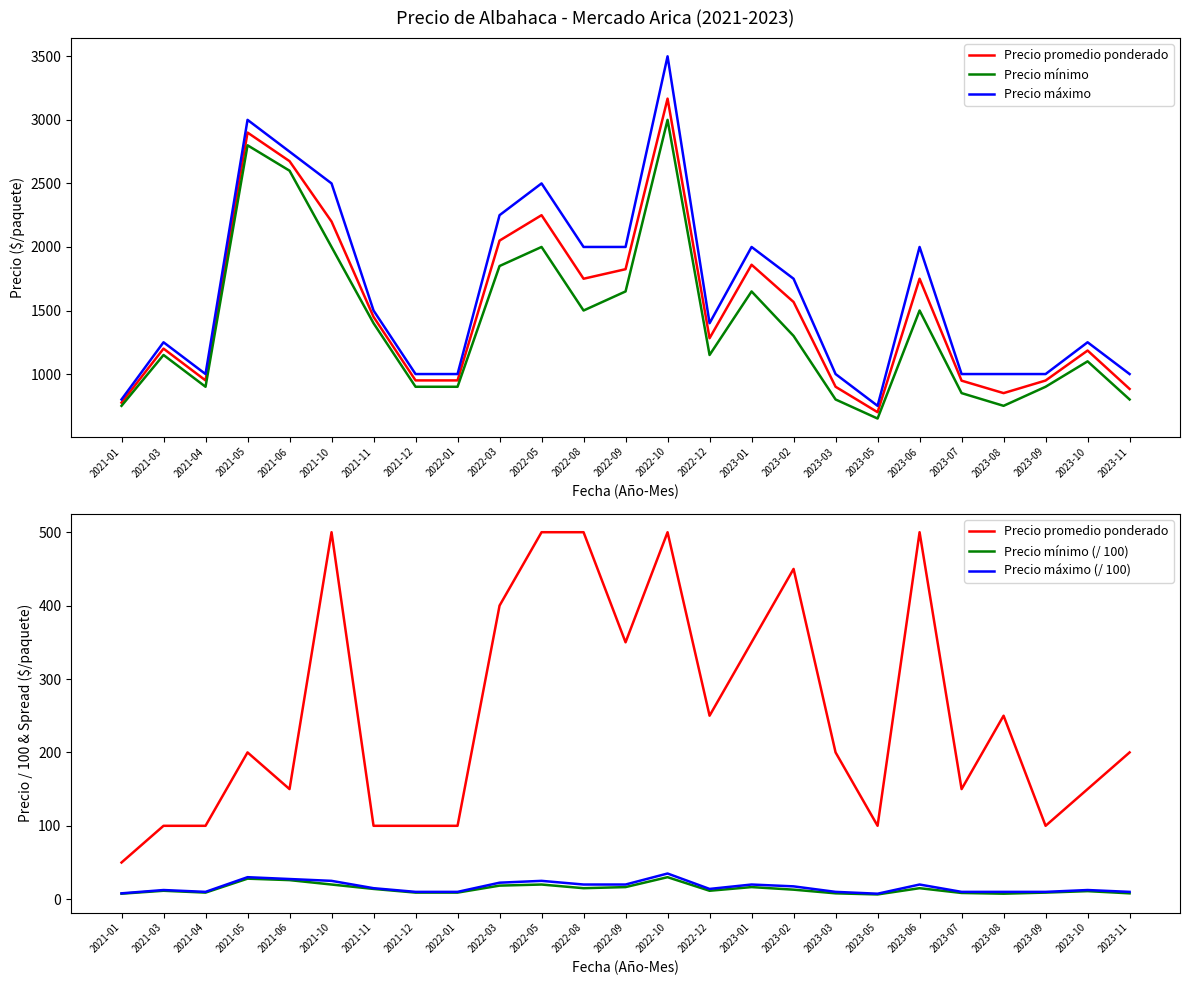

True or false: Precio máximo and Precio máximo (/ 100) intersect in this chart.

False